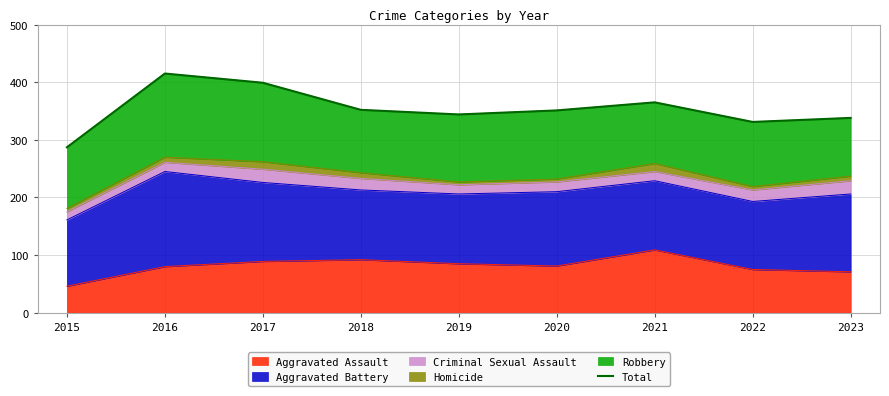

What is the maximum value shown in the chart?

415